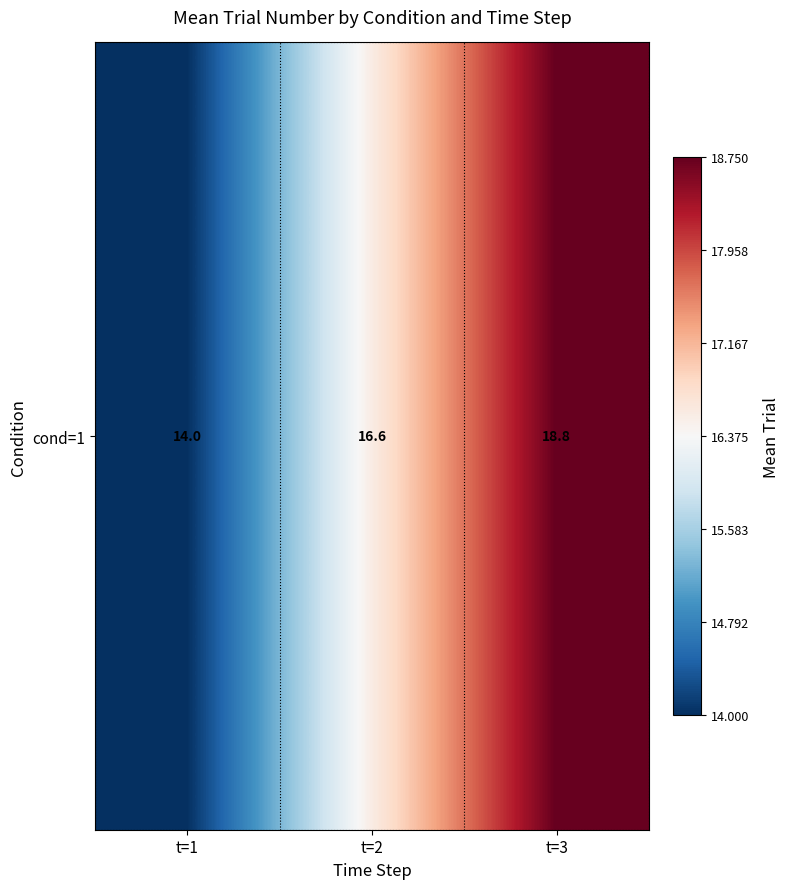

What is the greatest value displayed?

18.8